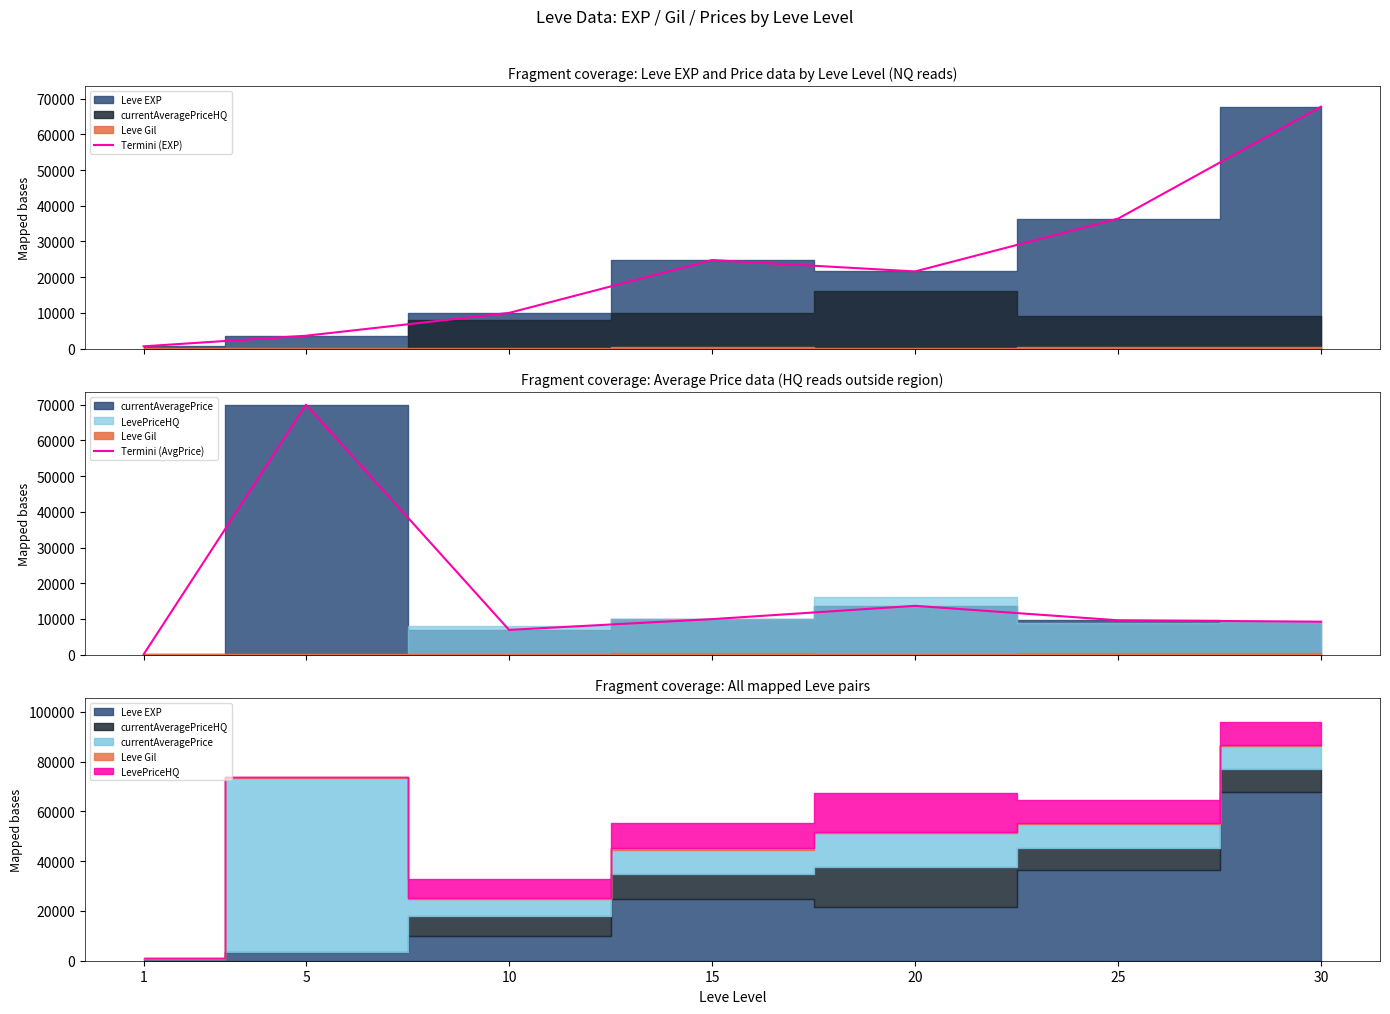

What is the total value across all series at 5?

73600.0